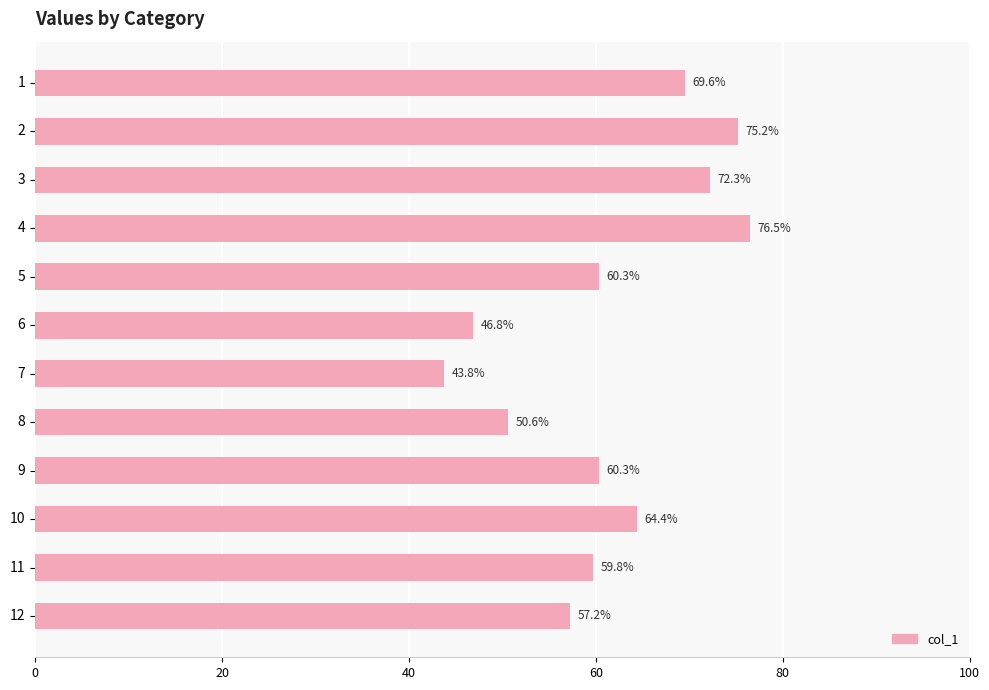

Between 4 and 5, which is larger?

4